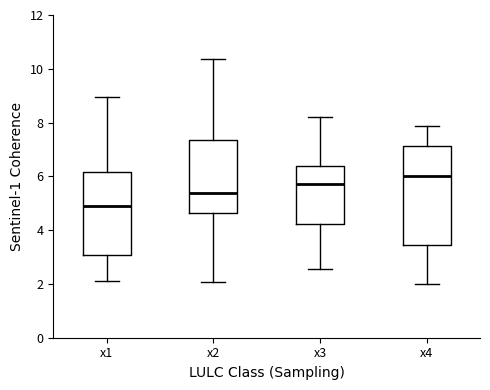

Reading left to right, read every box against the y-axis: the position of its median line, the range the box covers, and the ends of its whiskers. The values are not printed on the chart, so give them approximately, as read against the axis.

x1: median 5.0, box 3.0 to 6.2, whiskers 2.2 to 9.0
x2: median 5.4, box 4.6 to 7.4, whiskers 2.0 to 10.4
x3: median 5.8, box 4.2 to 6.4, whiskers 2.6 to 8.2
x4: median 6.0, box 3.4 to 7.2, whiskers 2.0 to 7.8